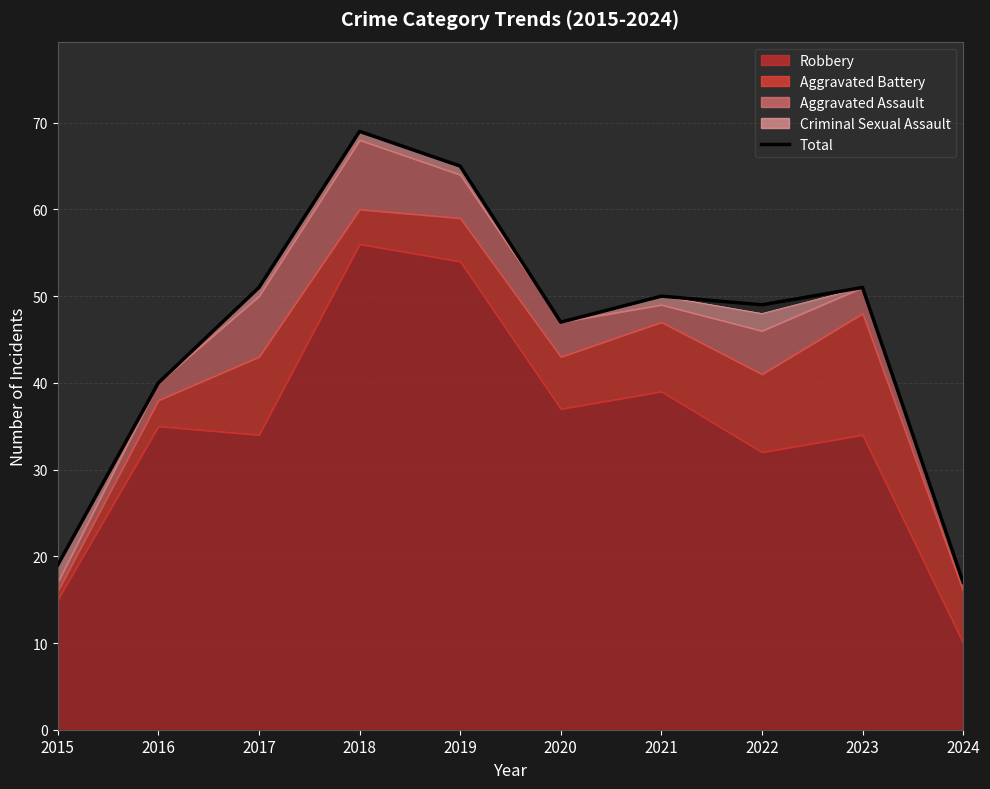

What is the change in value from 2015 to 2020?

+28